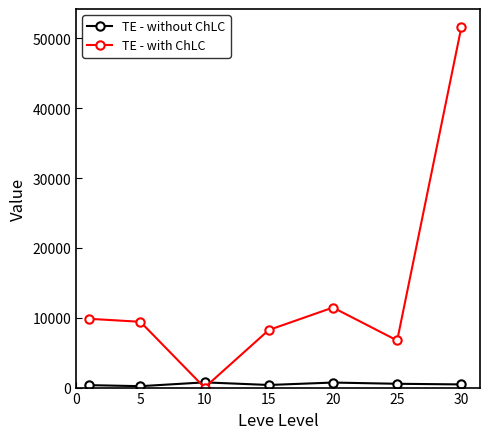

What is the sum of all TE - with ChLC values?

97341.2